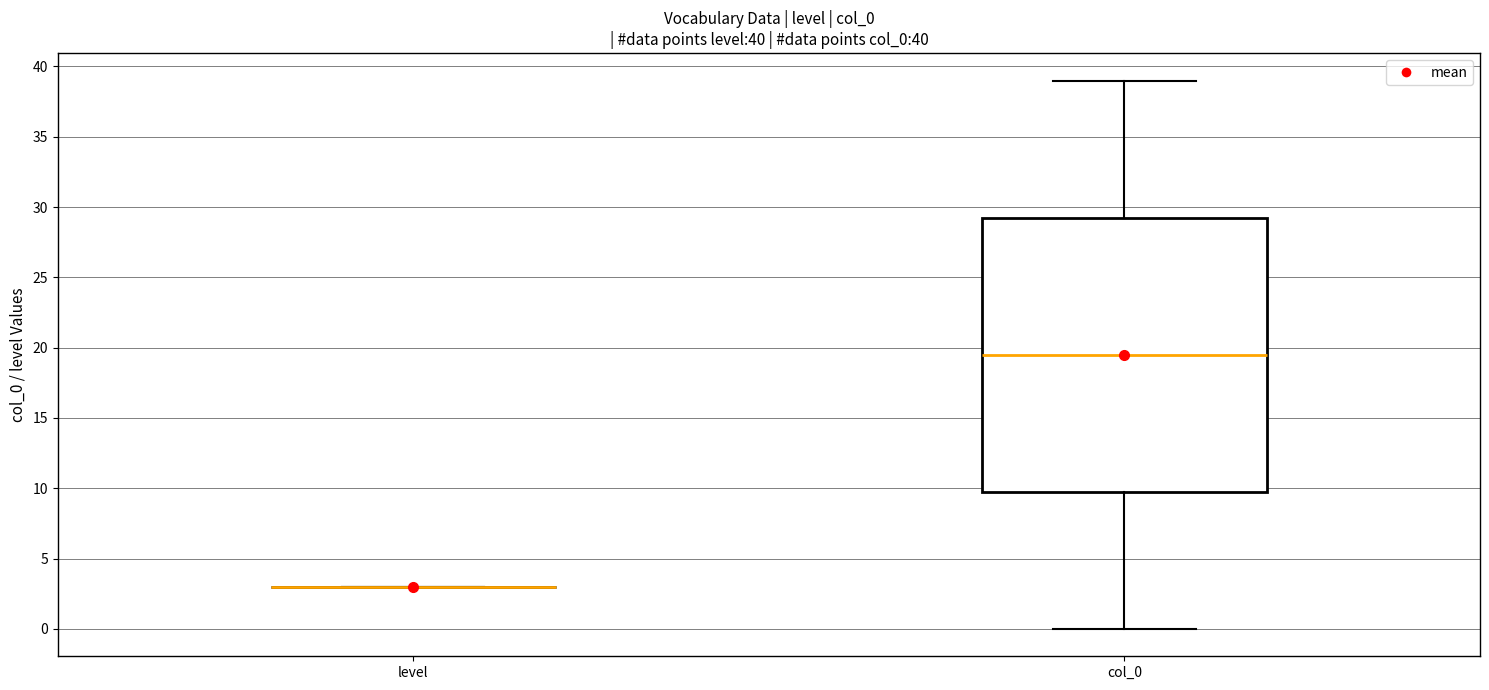

Which box is the tallest, from its lower edge to its upper edge?

col_0